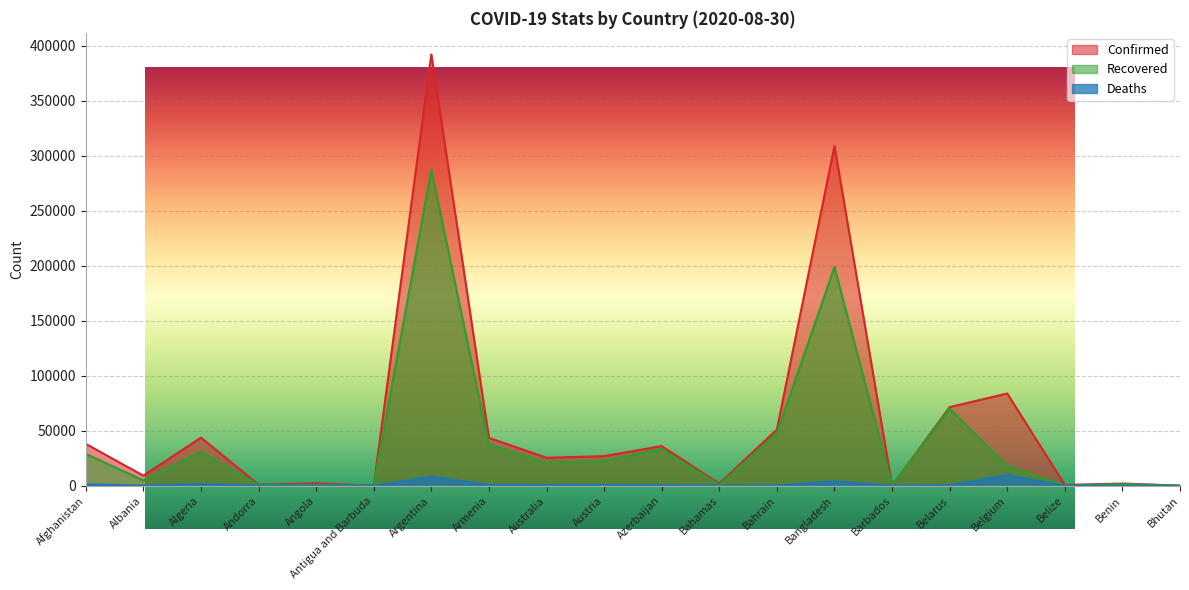

The Recovered series shows 20854 at Australia. True or false?

True